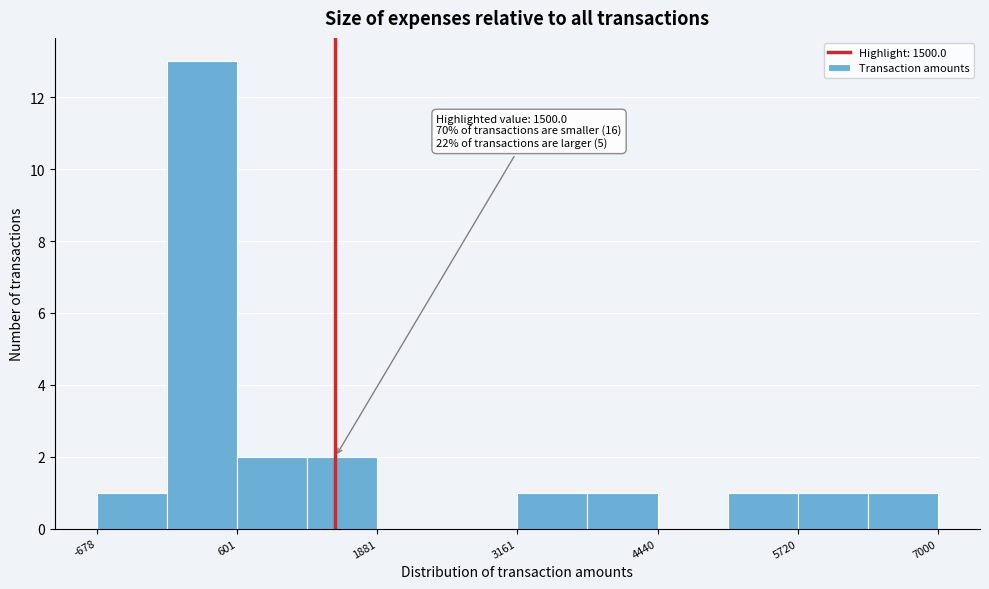

Read against the x-axis, roughly where is the centre of the tallest bar?

200